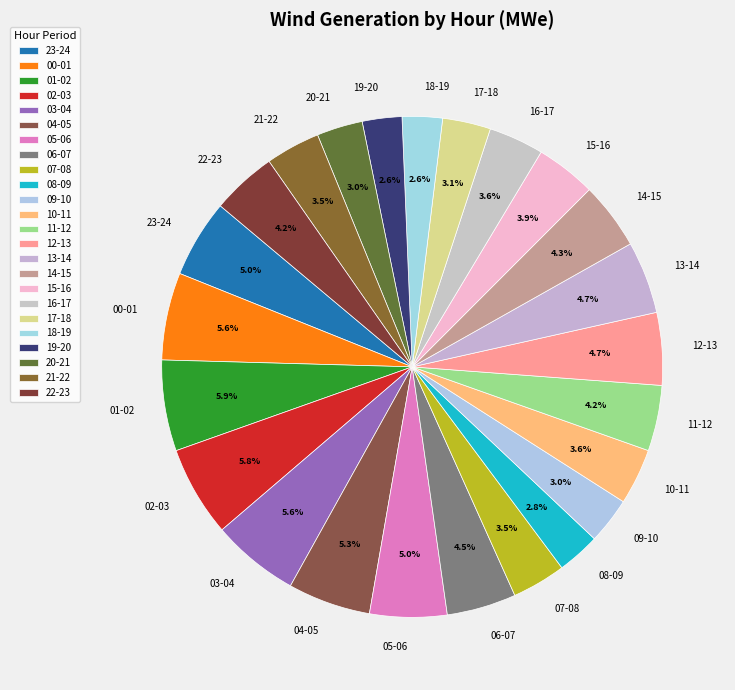

What is the ratio of the value at 05-06 to the value at 23-24?

1.0